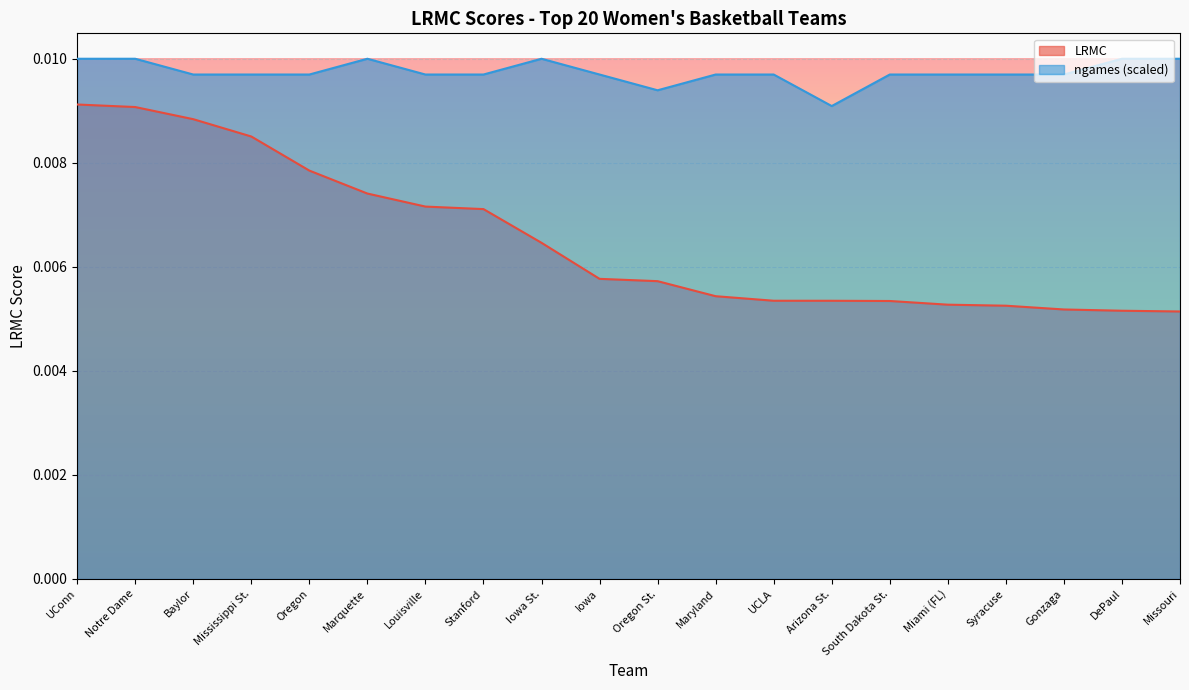

What are all the series names shown in the legend?

LRMC, ngames_scaled